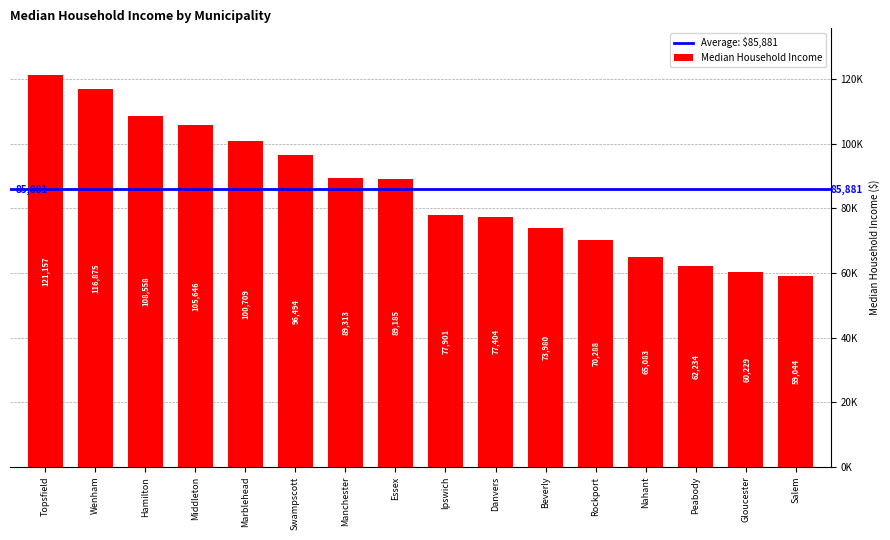

What is the minimum value shown in the chart?

59044